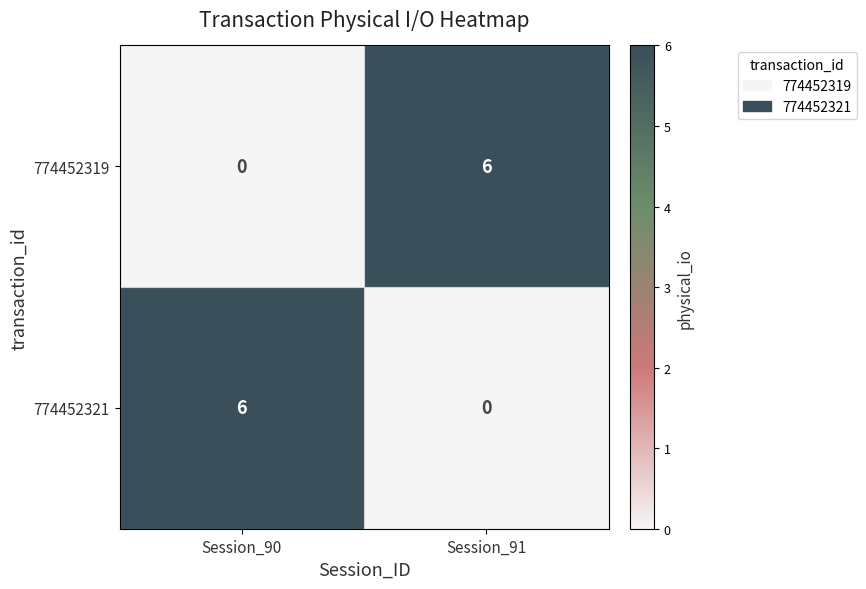

At Session_90, list the series in order from largest to smallest.

774452321, 774452319